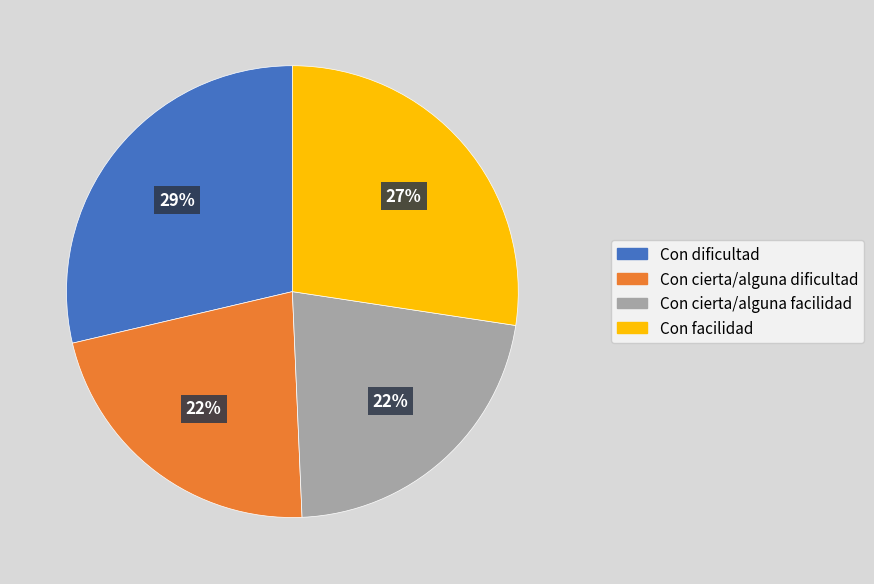

Is it true that Con cierta/alguna facilidad is 11% of the pie?

False